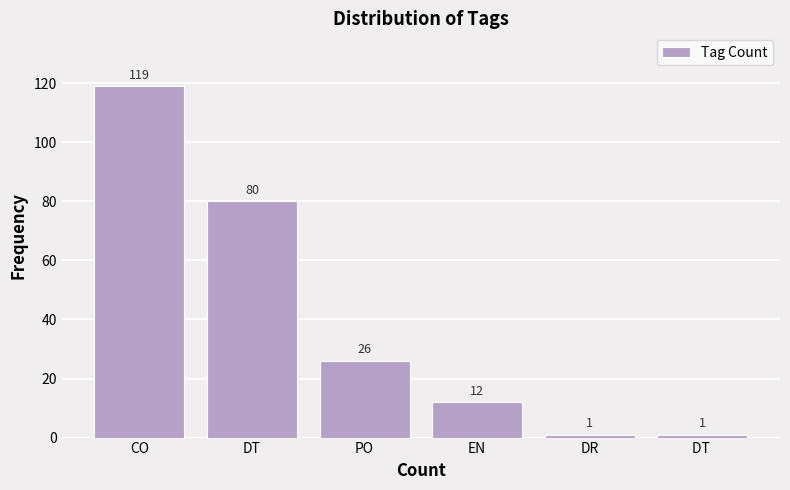

Reading right to left, what are all the values shown in this chart?

1	1	12	26	80	119